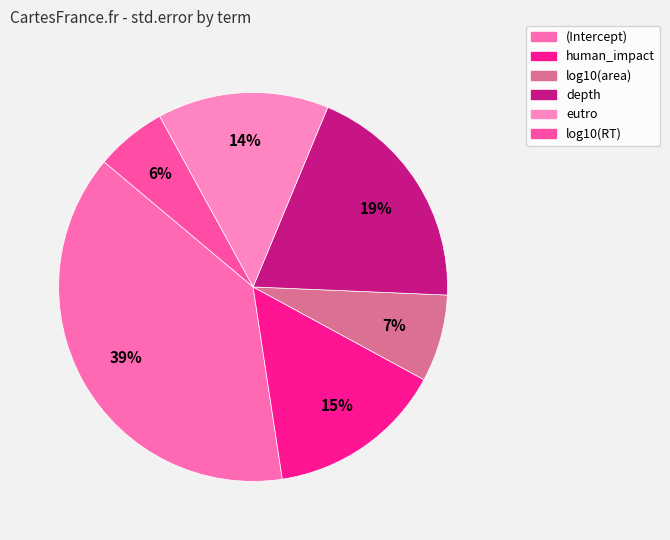

Does any single category account for the majority?

No